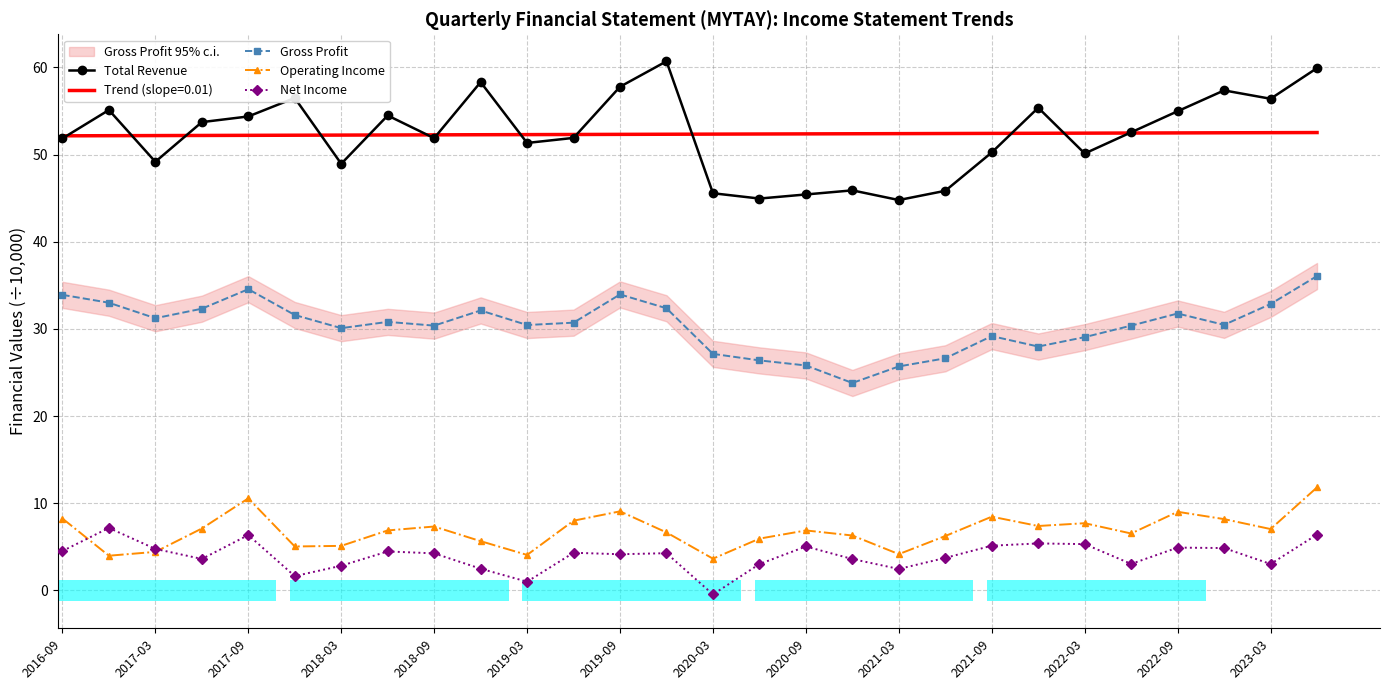

What are all the series names shown in the legend?

Total Revenue, Gross Profit, Operating Income, Net Income